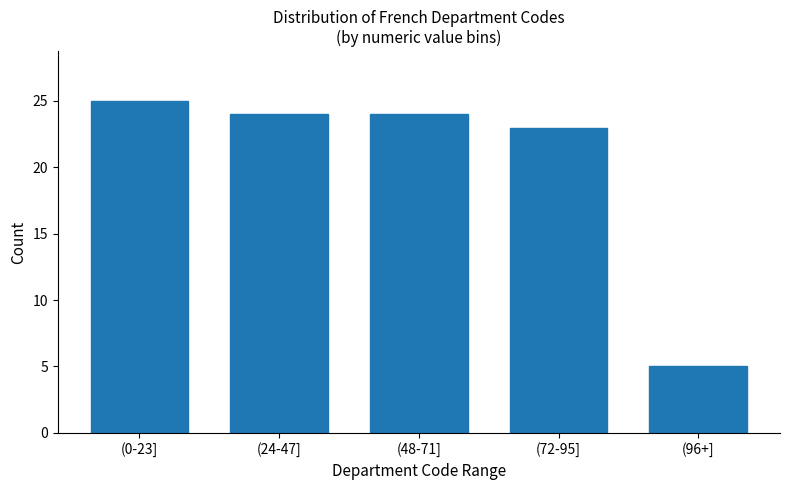

Reading left to right, what are all the values shown in this chart?

(0-23]=25	(24-47]=24	(48-71]=24	(72-95]=23	(96+]=5